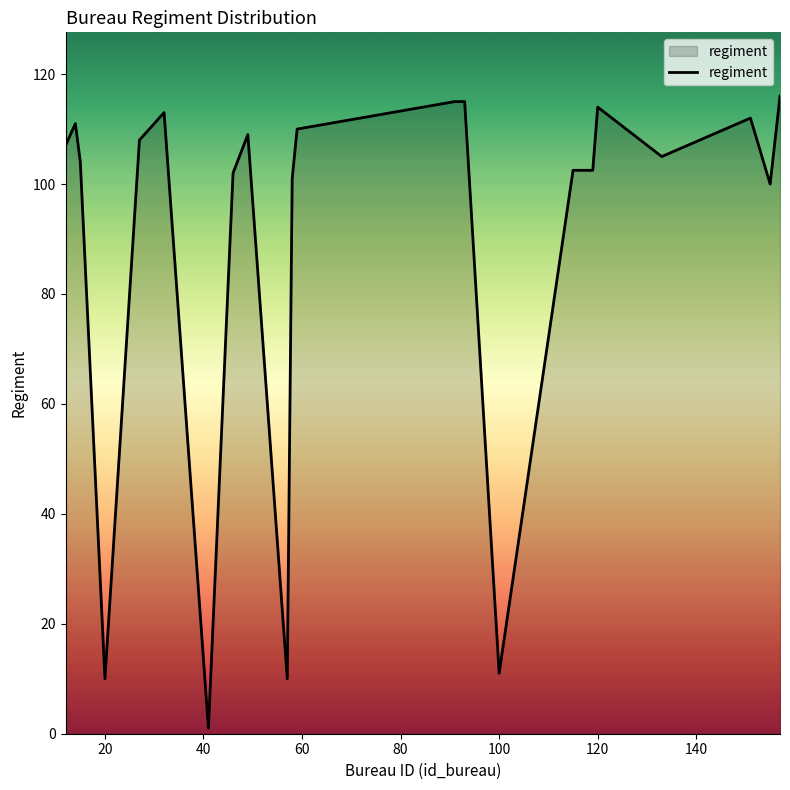

What is the difference between the maximum and minimum values?

115.0